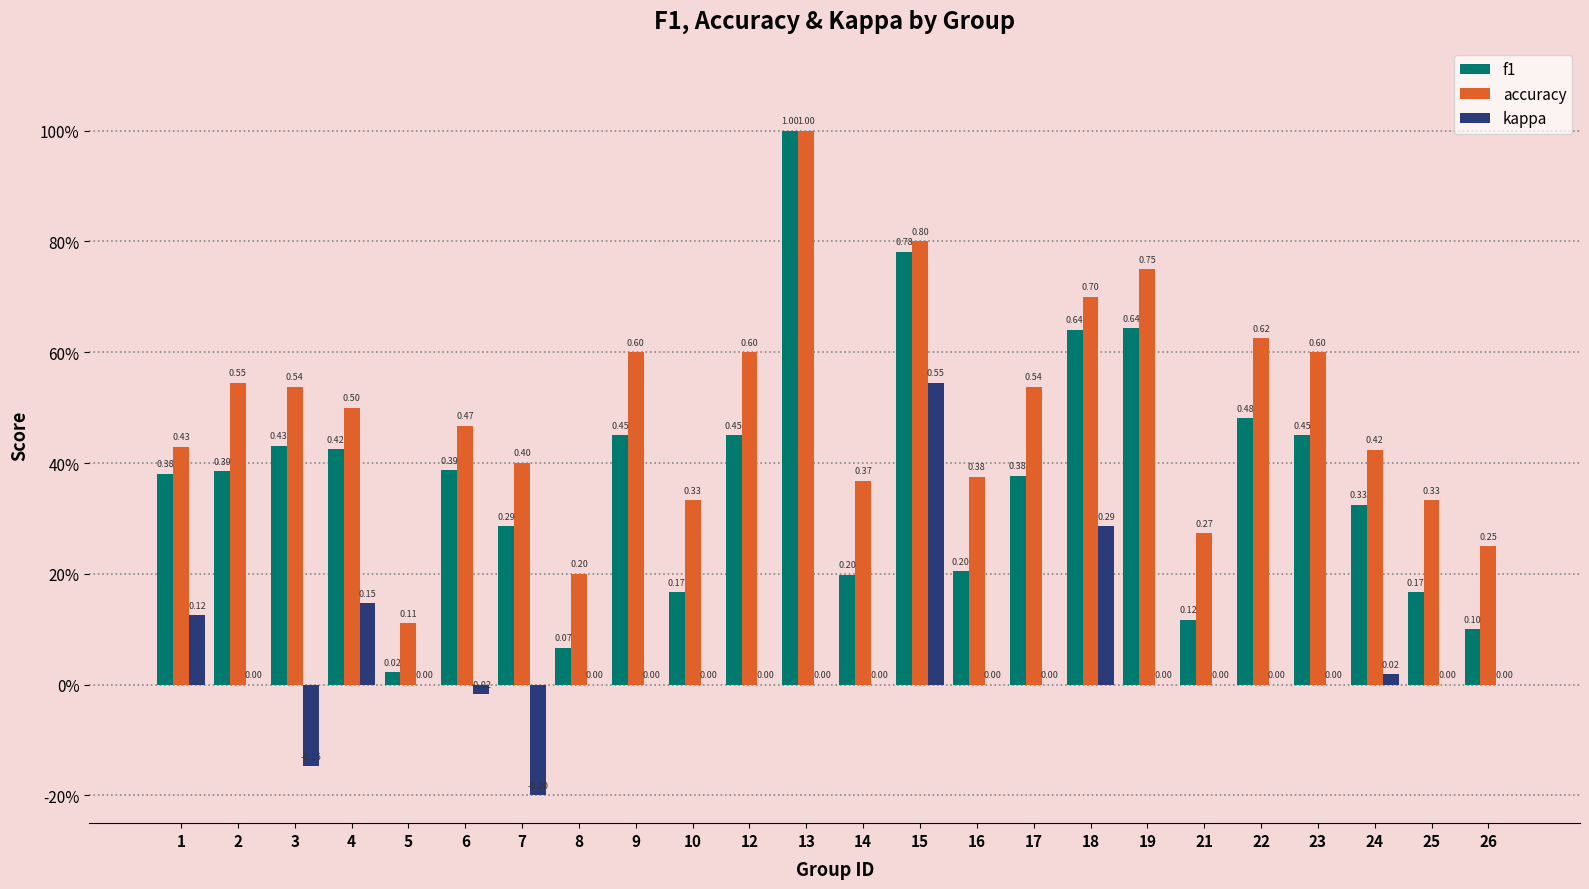

Rank the categories by f1 value from highest to lowest.

13, 15, 19, 18, 22, 9, 12, 23, 3, 4, 6, 2, 1, 17, 24, 7, 16, 14, 10, 25, 21, 26, 8, 5